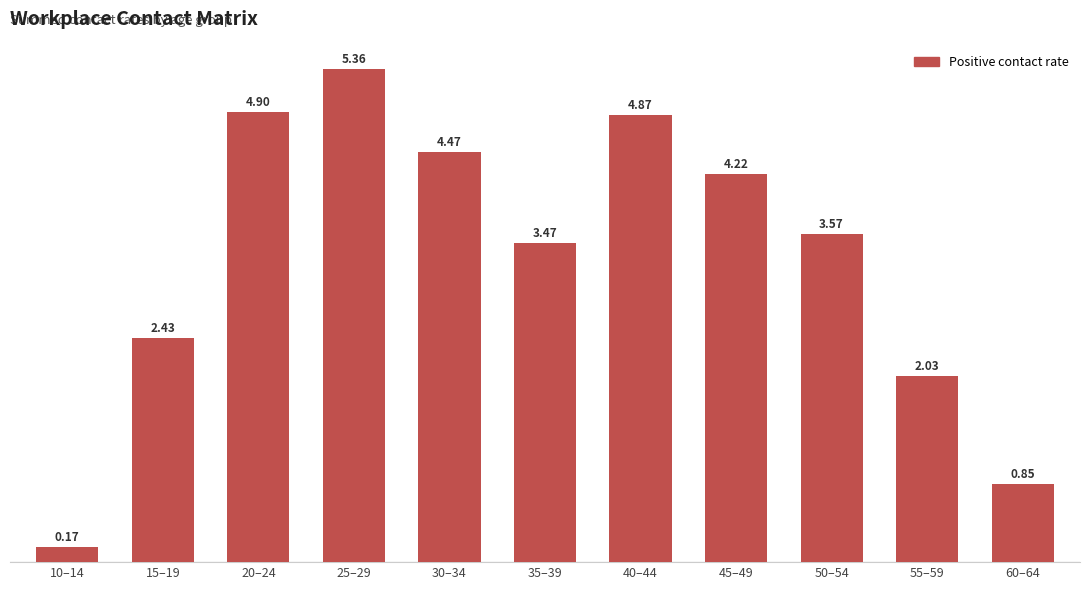

At which label does the data first exceed 3?

20–24